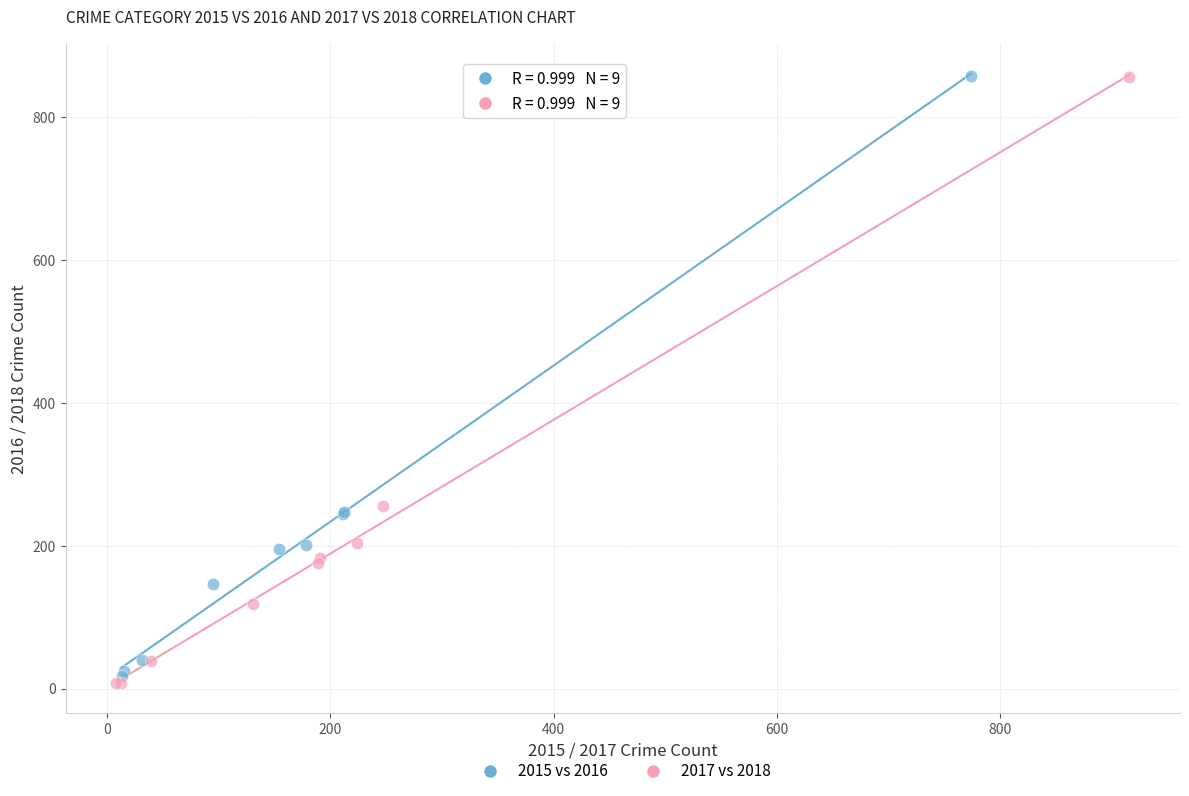

Which series has the largest Y range (max minus min)?

2017 vs 2018